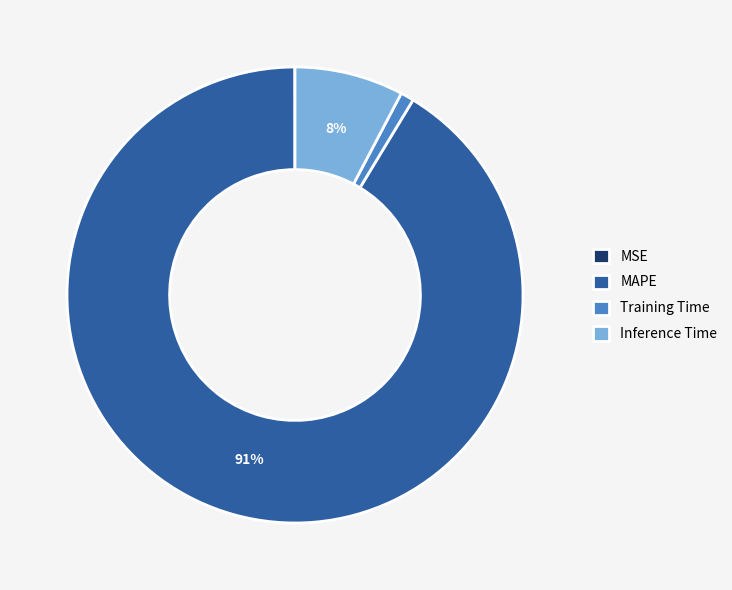

What percentage is the Inference Time slice, to the nearest percent?

8%